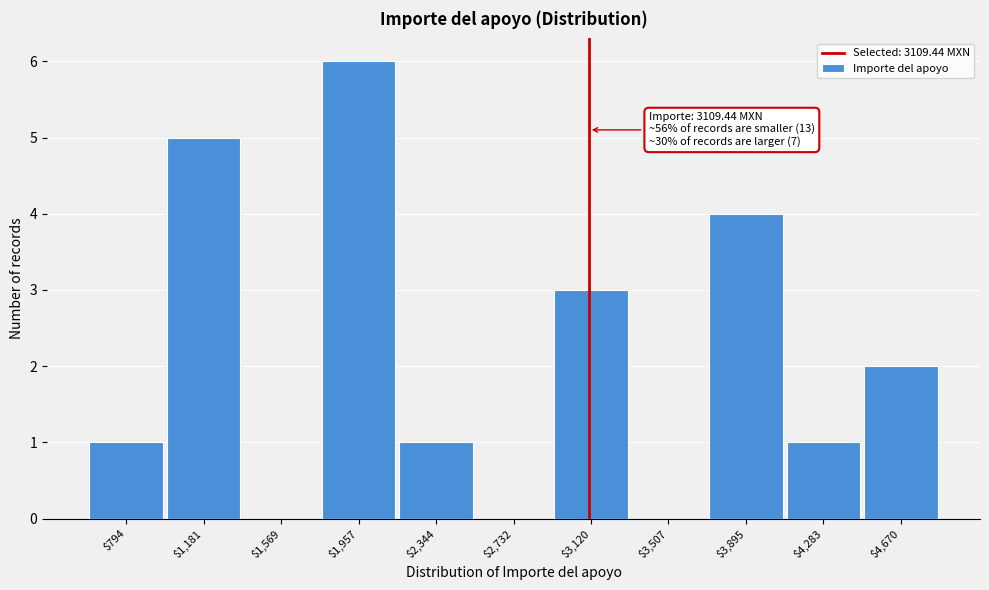

Over which range of the x-axis is the bar tallest?

1750 to 2150